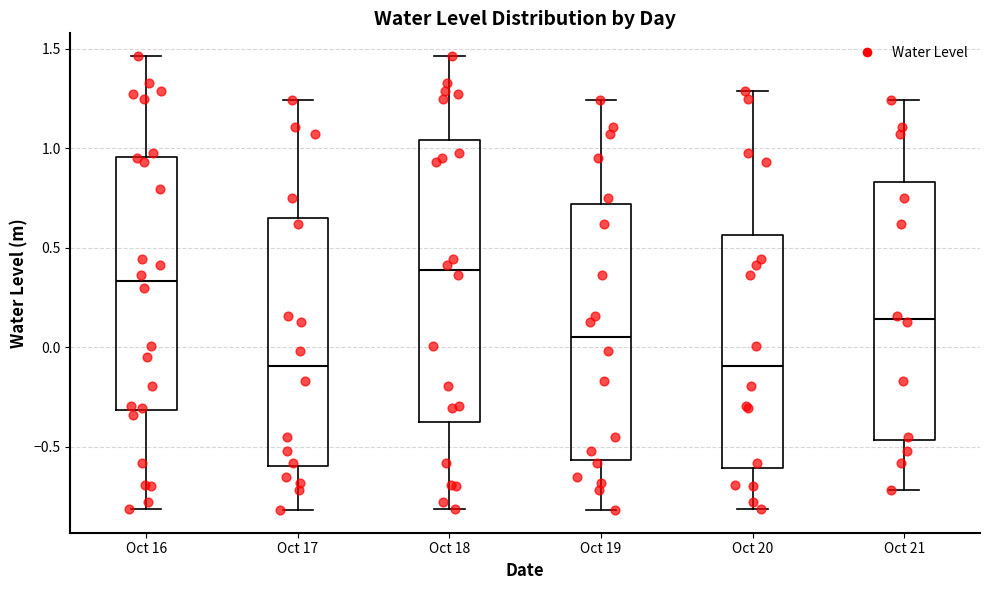

Reading left to right, transcribe this box plot: for each box, give where its median line is, the range the box spans, and where its two whiskers end, as read against the y-axis. The values are not printed on the chart, so give them approximately, as read against the axis.

Oct 16: median 0.35, box -0.30 to 0.95, whiskers -0.80 to 1.45
Oct 17: median -0.10, box -0.60 to 0.65, whiskers -0.80 to 1.25
Oct 18: median 0.40, box -0.35 to 1.05, whiskers -0.80 to 1.45
Oct 19: median 0.05, box -0.55 to 0.70, whiskers -0.80 to 1.25
Oct 20: median -0.10, box -0.60 to 0.55, whiskers -0.80 to 1.30
Oct 21: median 0.15, box -0.45 to 0.85, whiskers -0.70 to 1.25